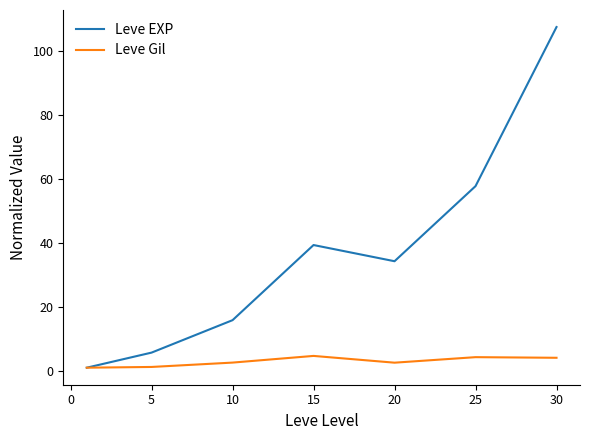

What is the highest value of the Leve Gil series?

4.7